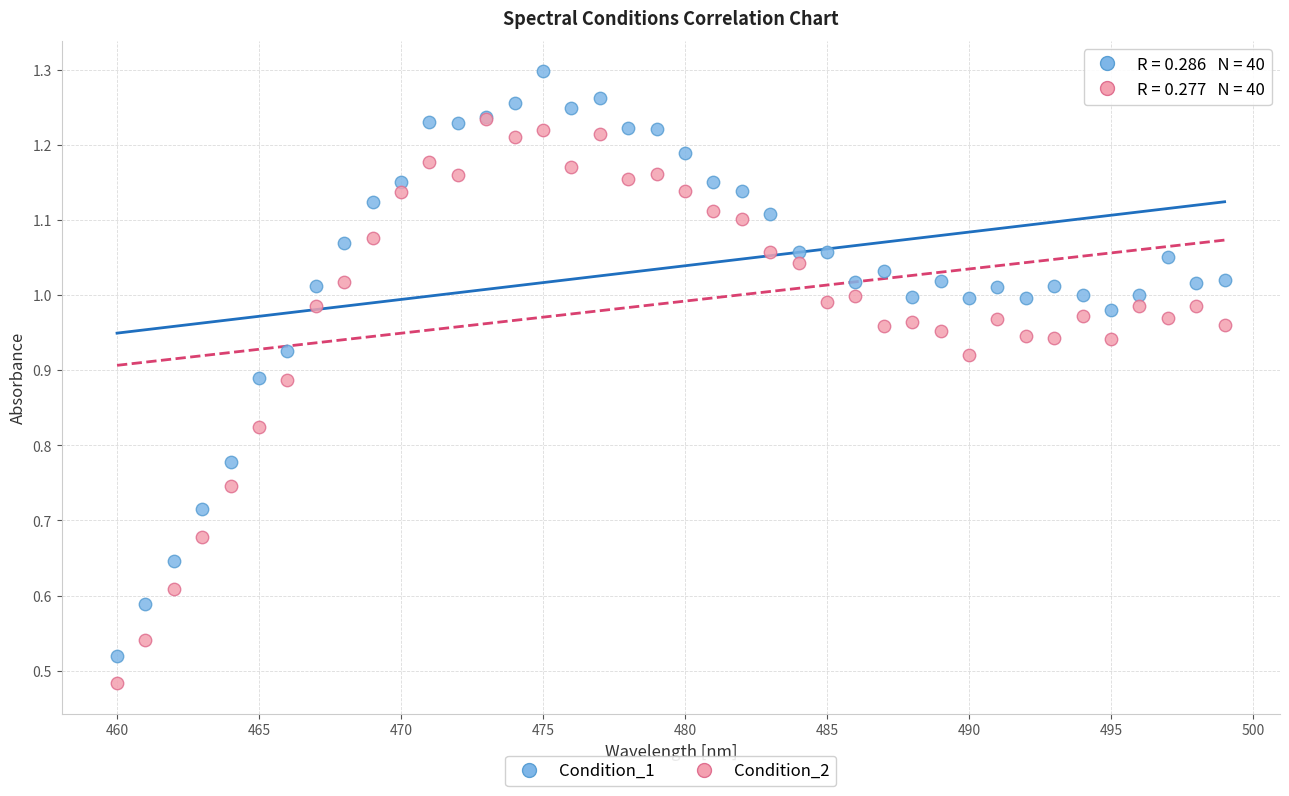

Which series has the largest Y range (max minus min)?

Condition_1